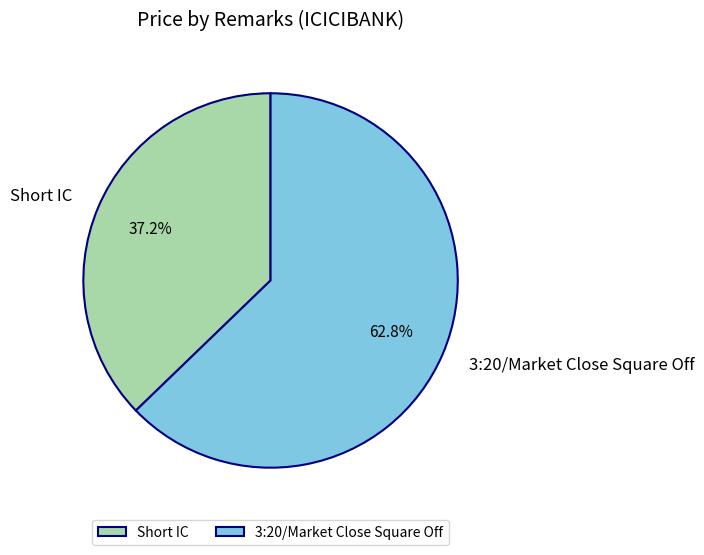

Rank the categories by value from highest to lowest.

3:20/Market Close Square Off, Short IC